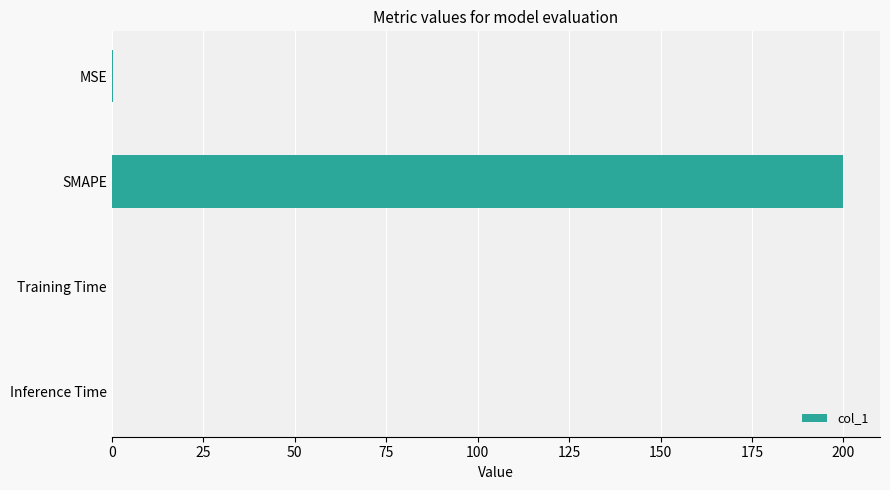

What is the maximum value shown in the chart?

200.0